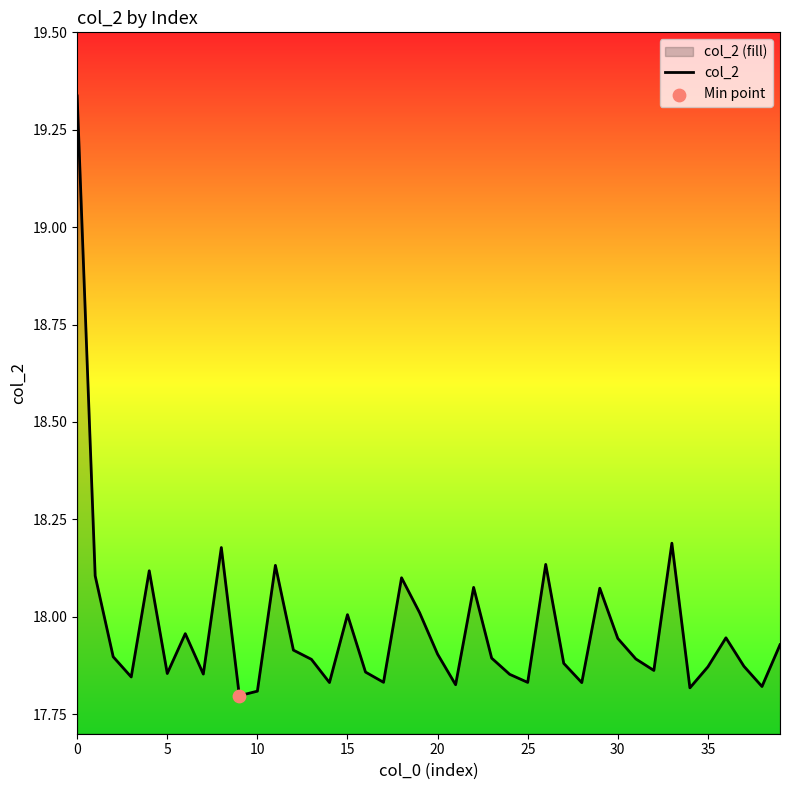

Between 39 and 30, which is larger?

30